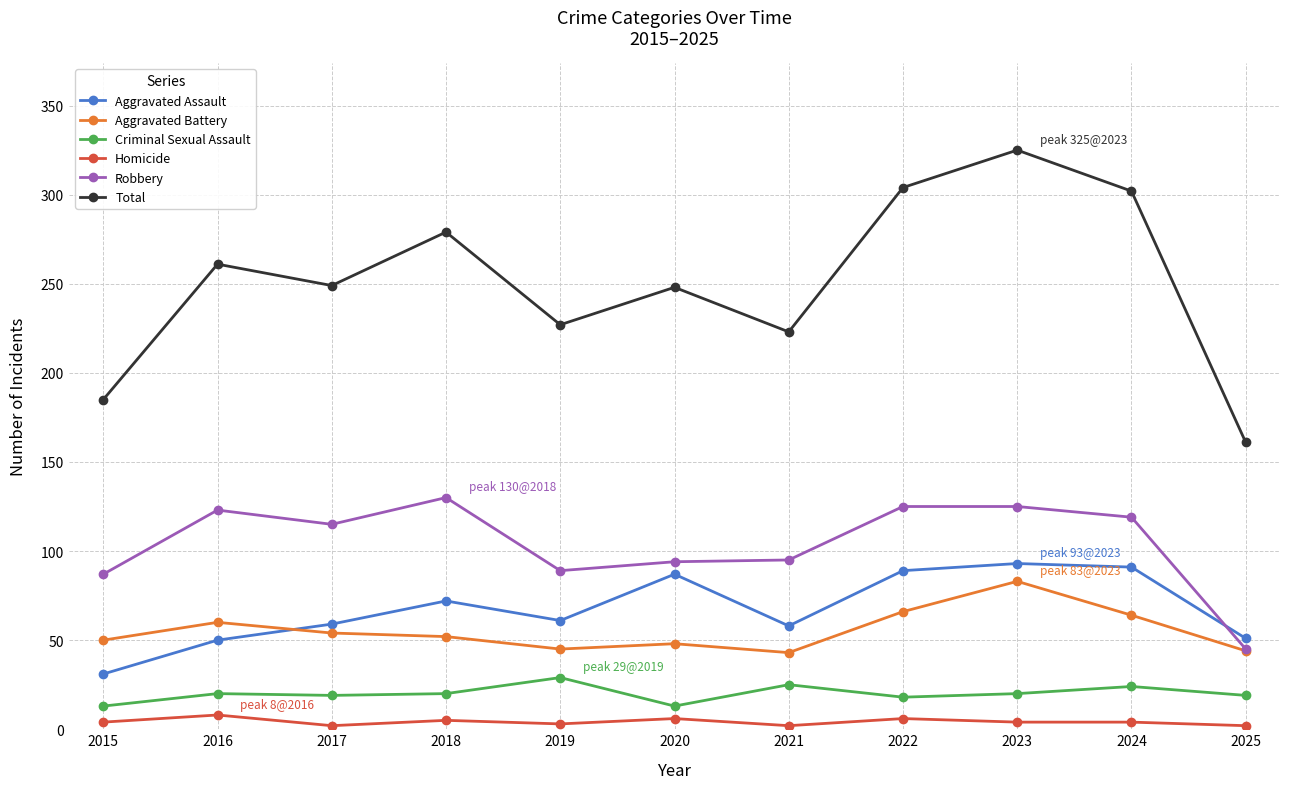

The Robbery series shows 60 at 2019. True or false?

False